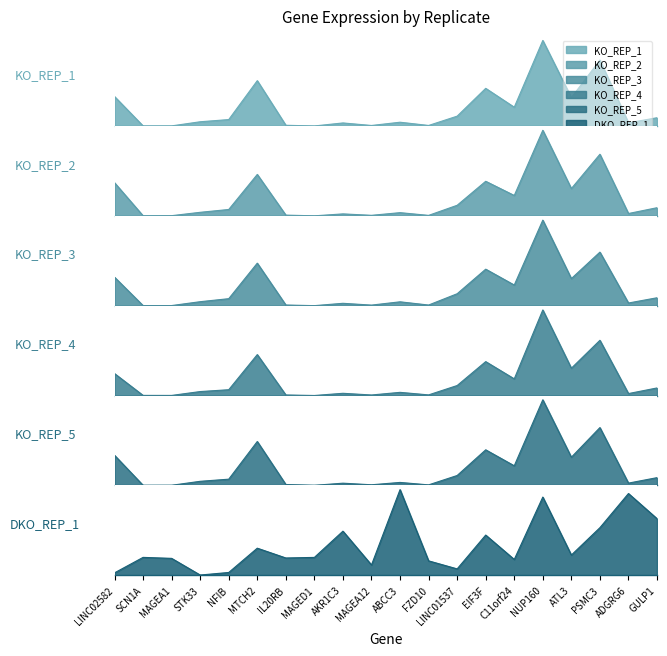

Is it true that KO_REP_5 equals 5481.2 at C11orf24?

False